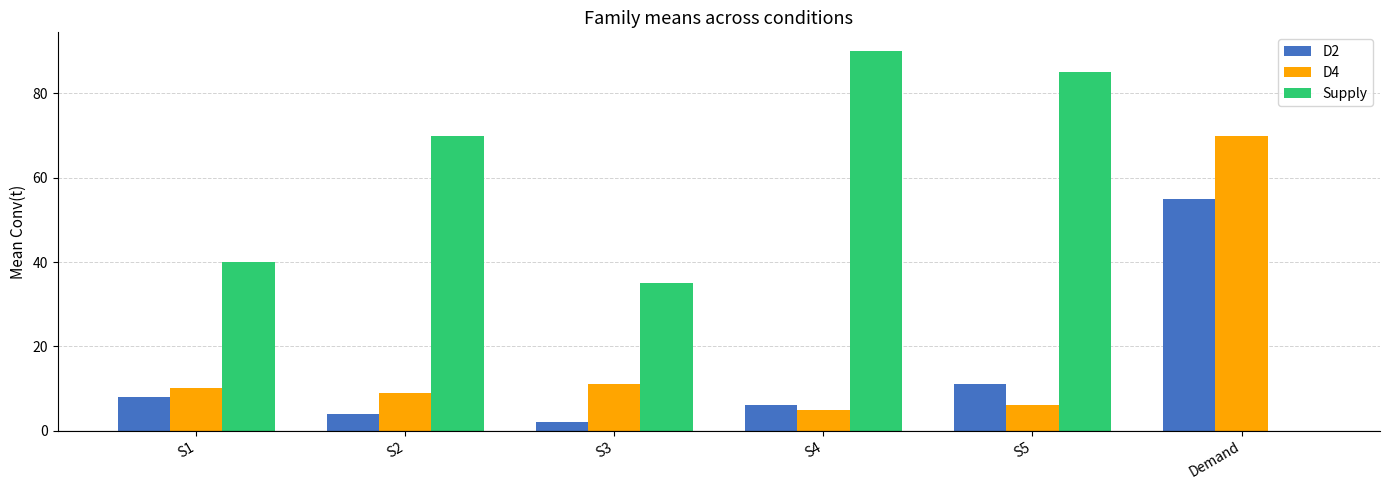

Reading left to right, transcribe all the data shown in this chart.

D2: S1=8	S2=4	S3=2	S4=6	S5=11	Demand=55
D4: S1=10	S2=9	S3=11	S4=5	S5=6	Demand=70
Supply: S1=40	S2=70	S3=35	S4=90	S5=85	Demand=0